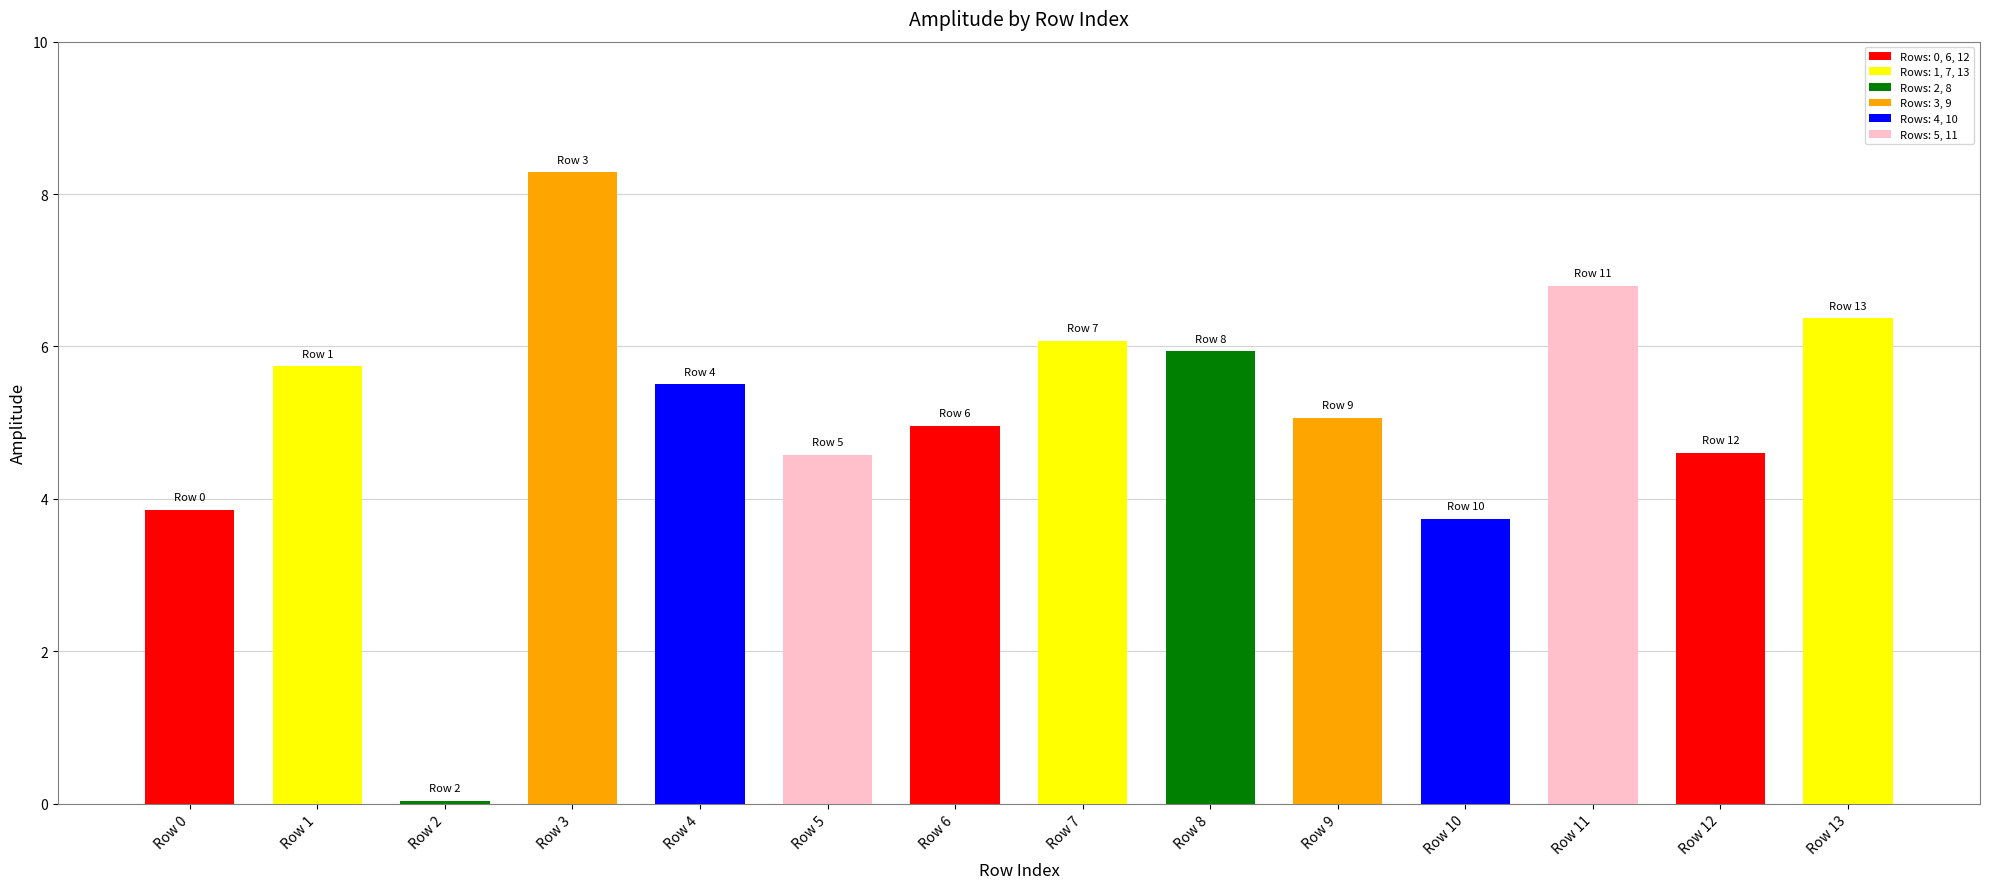

At which category does the chart reach its minimum across all series?

2